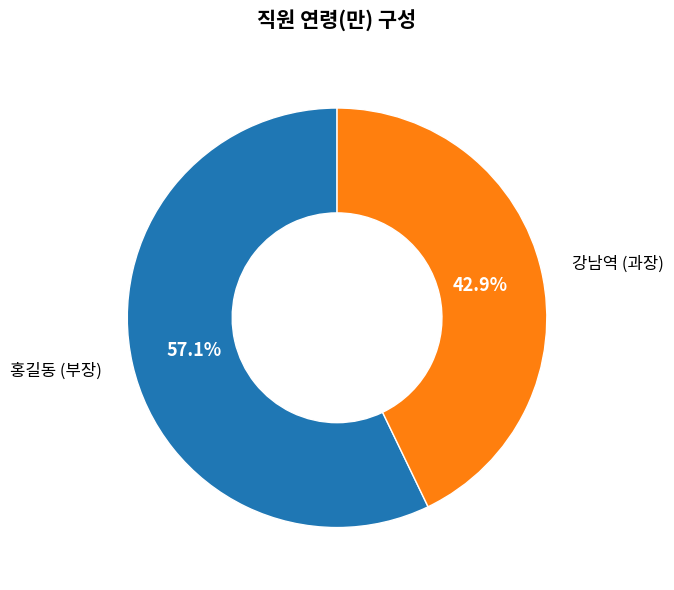

Is there a majority slice in this chart?

Yes